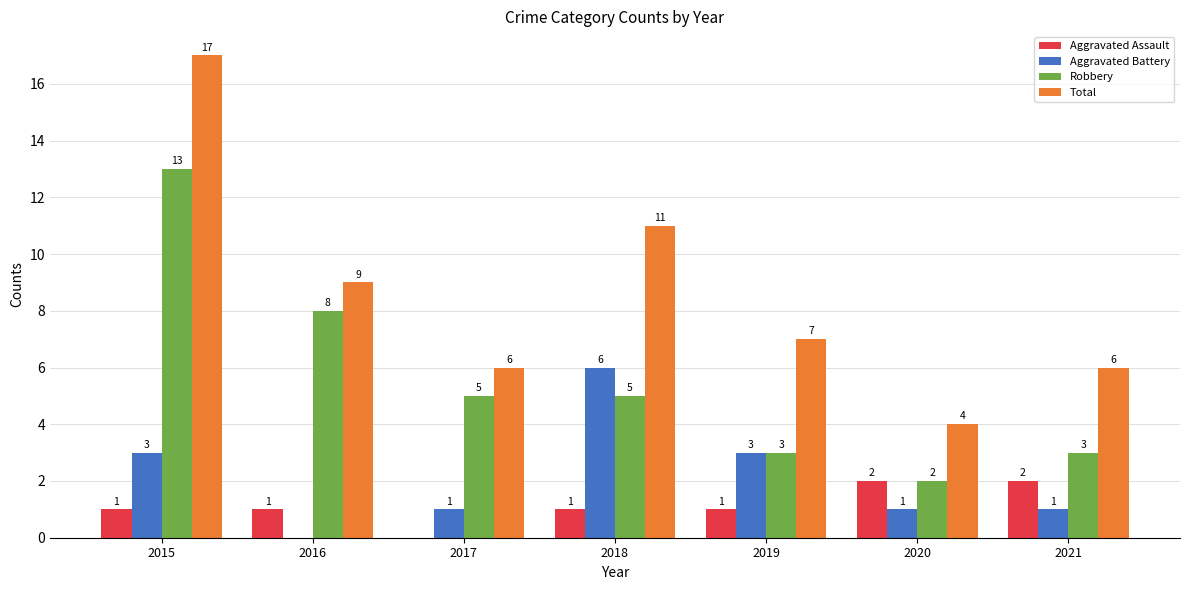

Where does the Total series first go above 7?

2015